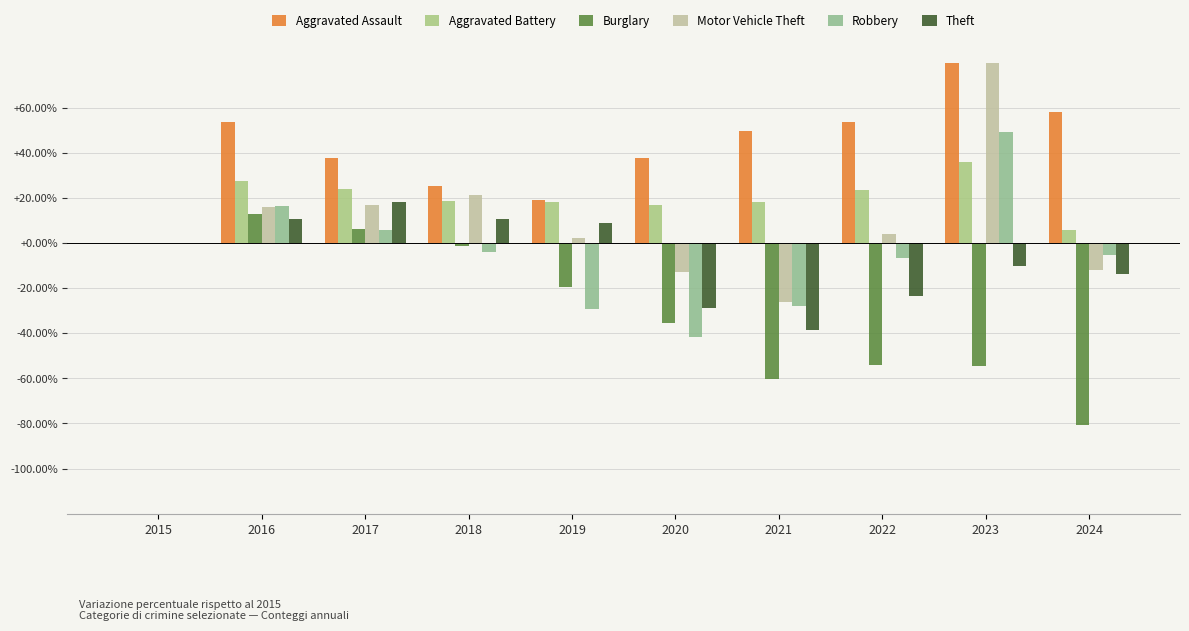

Is it true that Motor Vehicle Theft equals 0.9 at 2019?

False